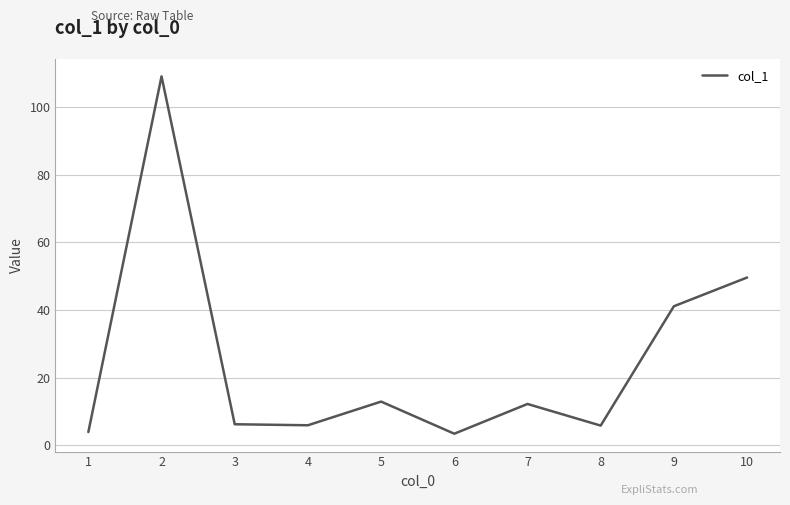

What is the smallest value displayed?

3.4